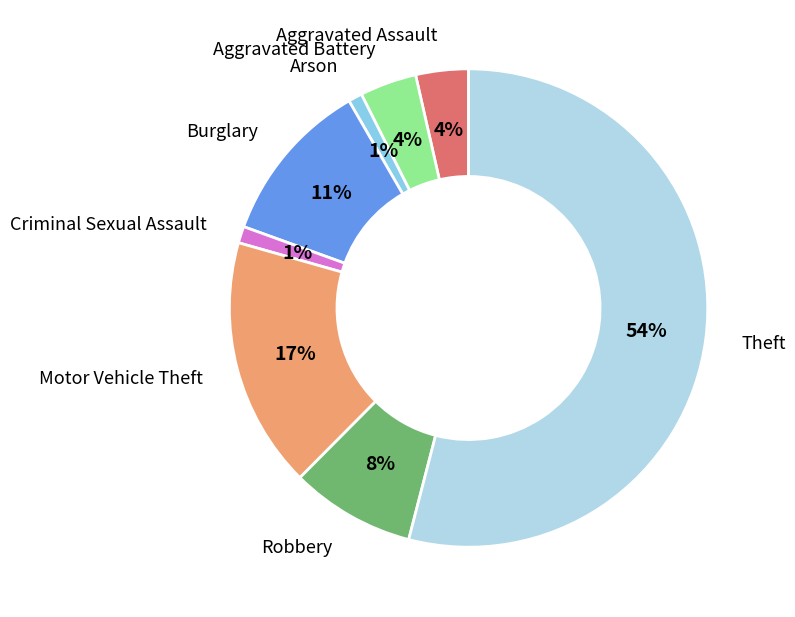

To the nearest percent, what is the average slice percentage?

12%